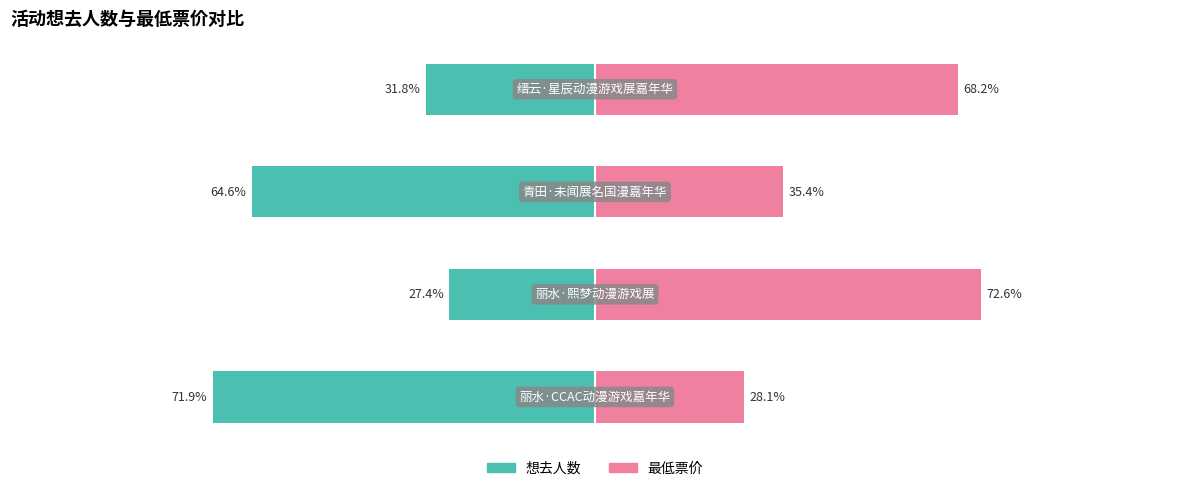

Reading left to right, extract all data points from this chart.

想去人数: 0=-71.9	1=-27.4	2=-64.6	3=-31.8
最低票价: 0=28.1	1=72.6	2=35.4	3=68.2